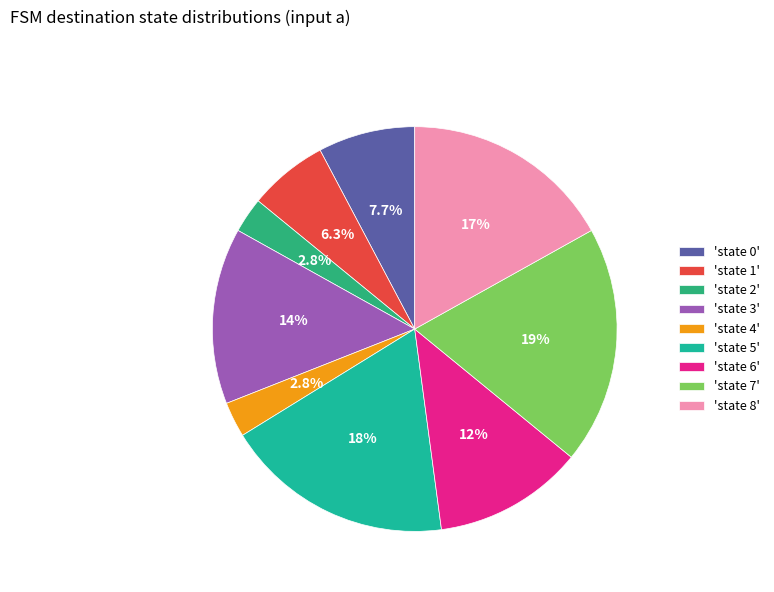

Does any single category account for the majority?

No